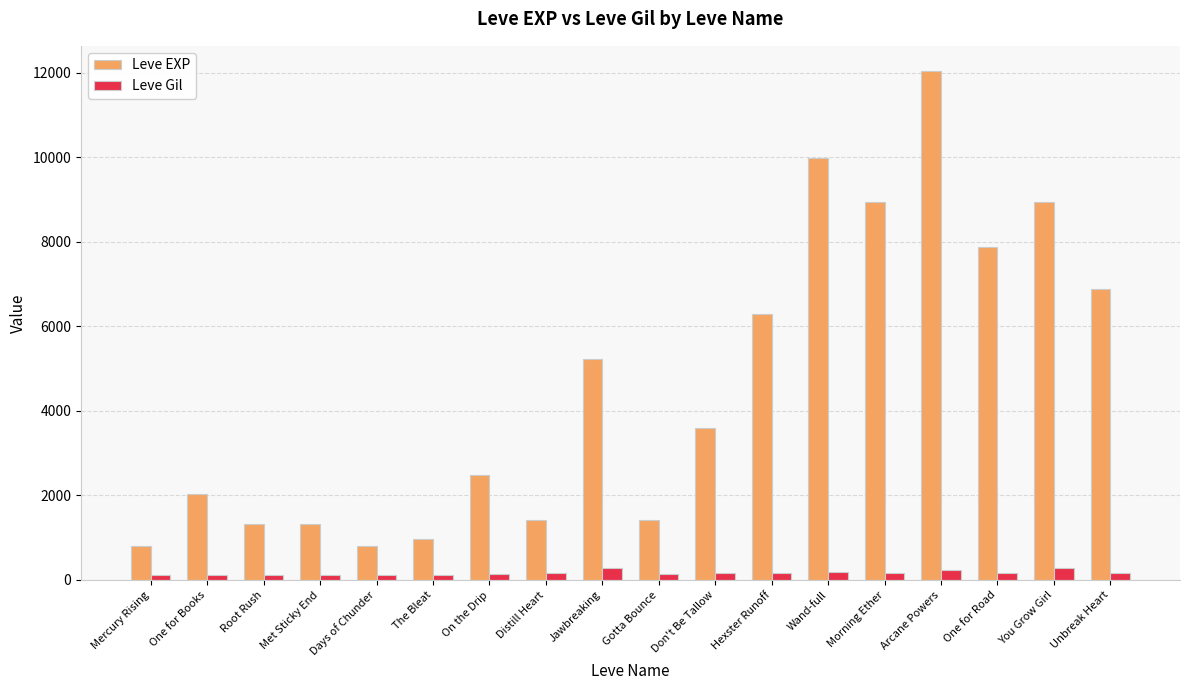

What is the highest value of the Leve EXP series?

12030